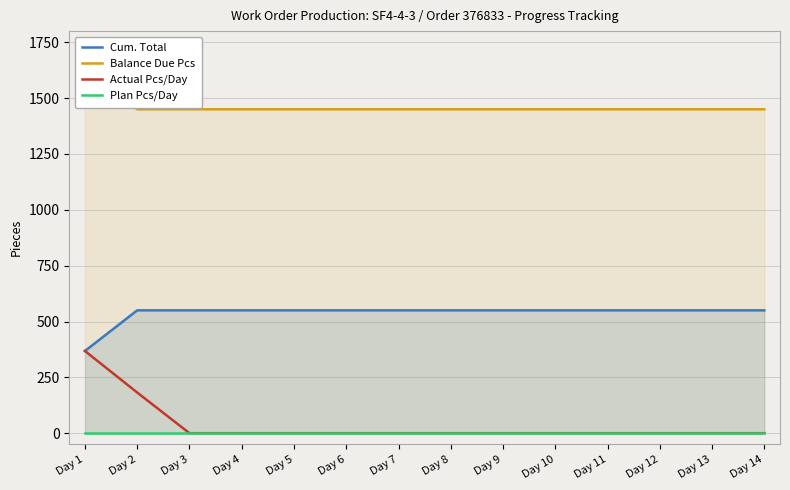

Reading left to right, extract all data points from this chart.

Cum. Total: 368	550	550	550	550	550	550	550	550	550	550	550	550	550
Balance Due Pcs: 1632	1450	1450	1450	1450	1450	1450	1450	1450	1450	1450	1450	1450	1450
Actual Pcs/Day: 368	182	0	0	0	0	0	0	0	0	0	0	0	0
Plan Pcs/Day: 0	0	0	0	0	0	0	0	0	0	0	0	0	0